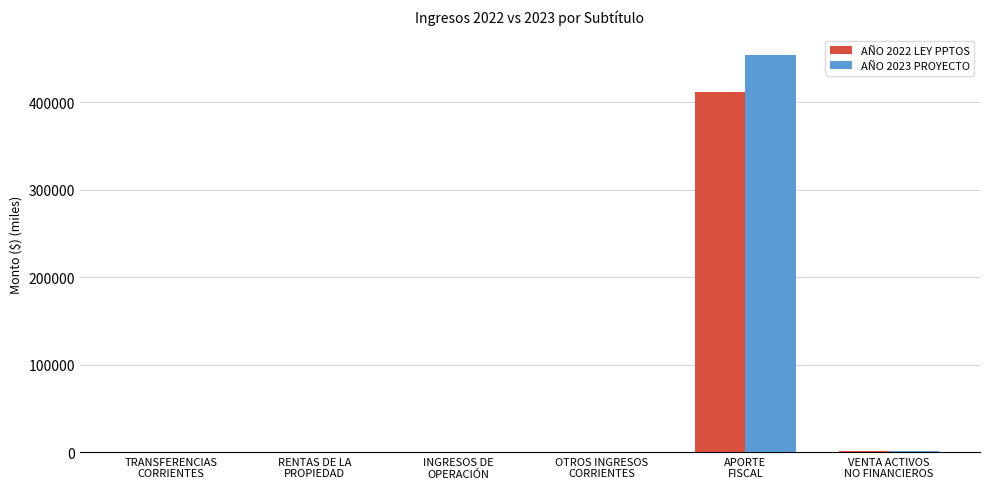

What is the sum of the AÑO 2023 PROYECTO values at INGRESOS DE
OPERACIÓN and RENTAS DE LA
PROPIEDAD?

192.1